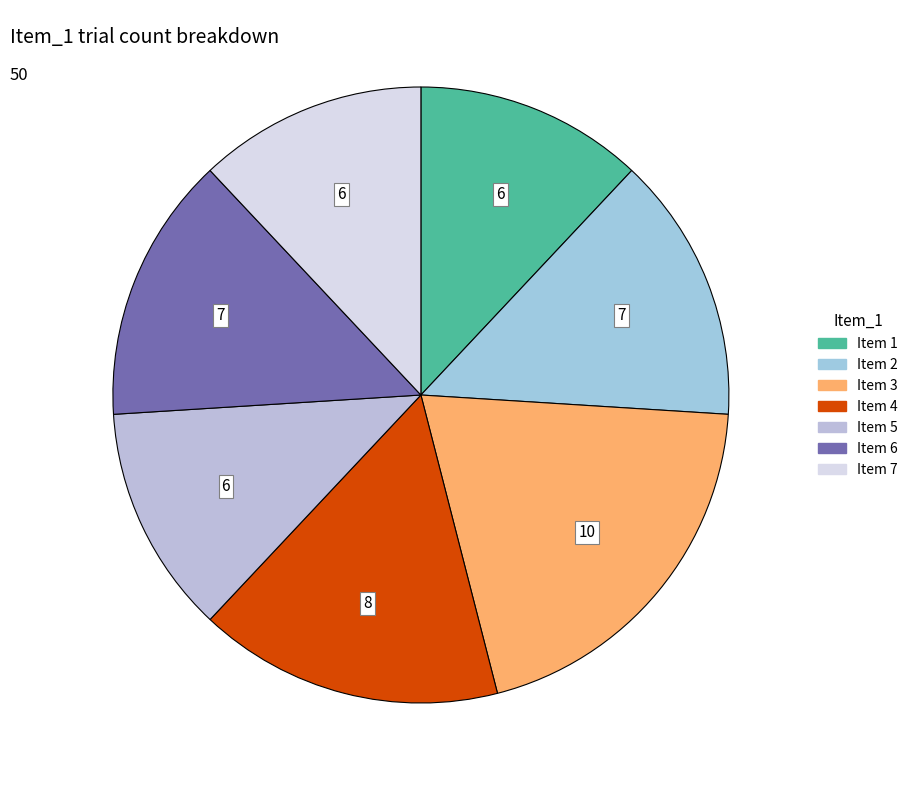

Count the number of slices in the pie.

7